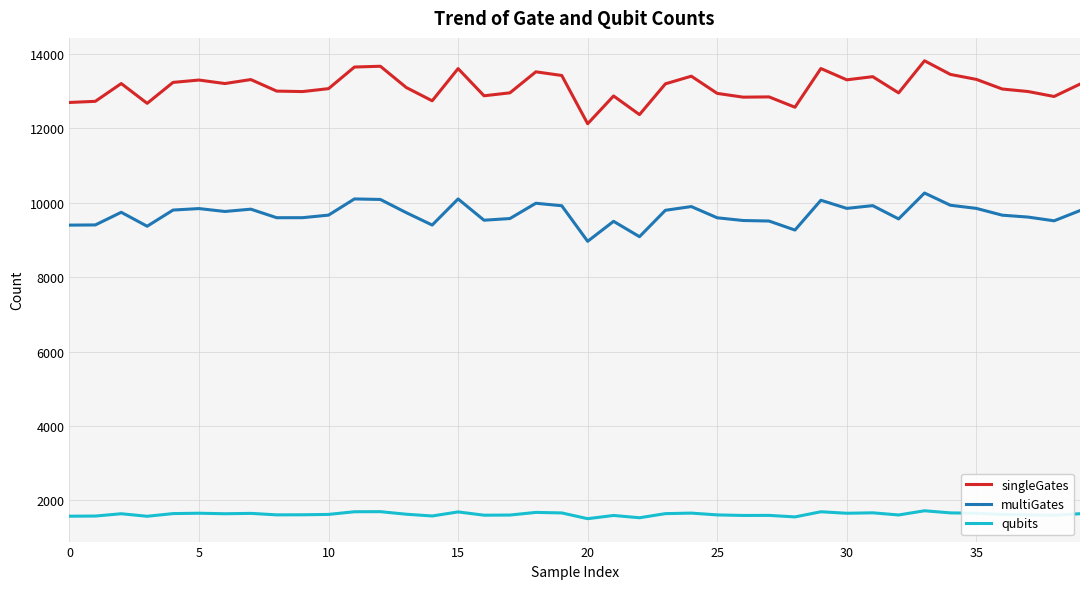

List the series in order of their peak value, highest first.

singleGates, multiGates, qubits